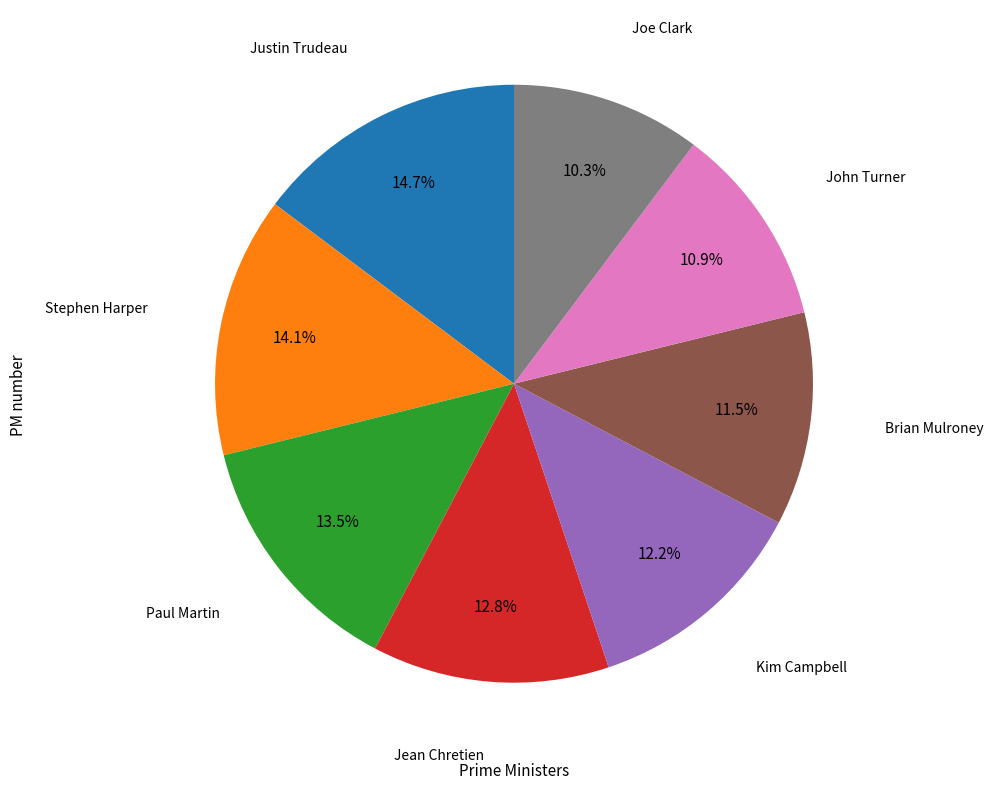

Is there a majority slice in this chart?

No